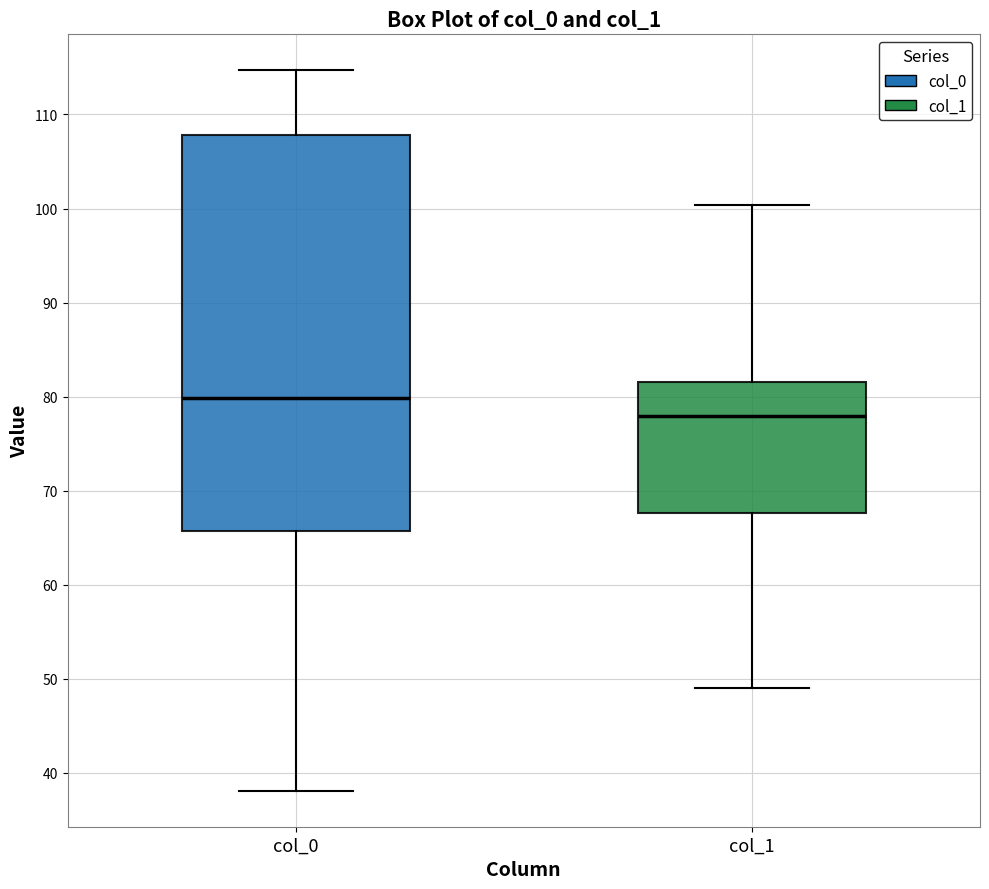

Where does the lower whisker of the box for col_1 end on the y-axis? The values are not printed on the chart, so give them approximately, as read against the axis.

49